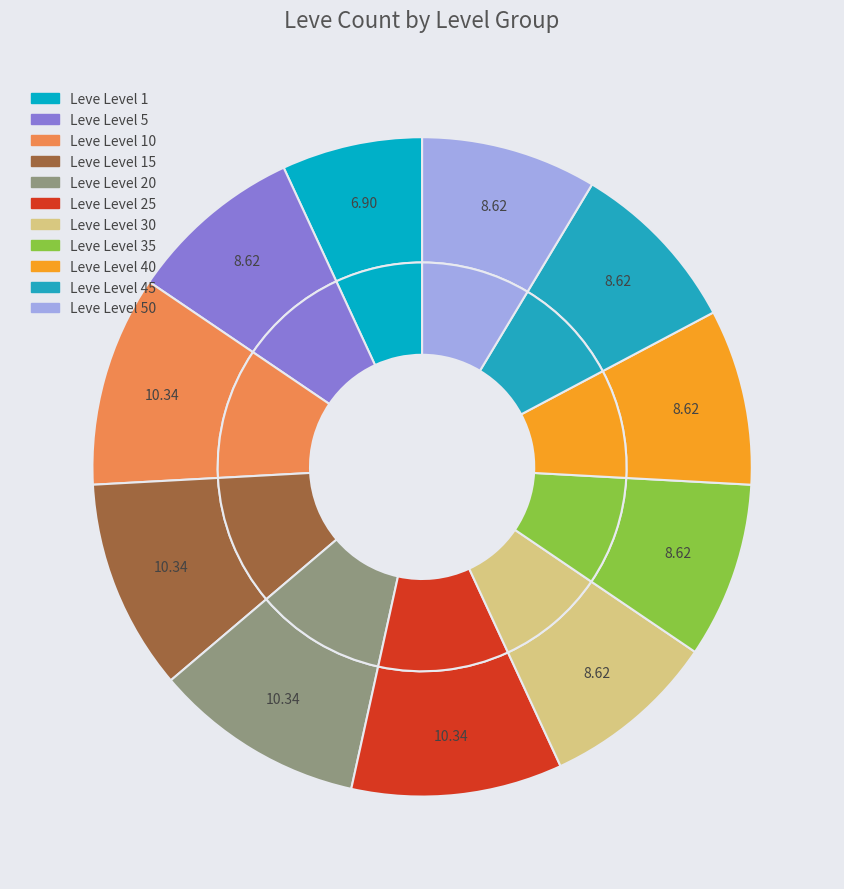

To the nearest percent, what is the difference between the largest and smallest slice percentages?

3%